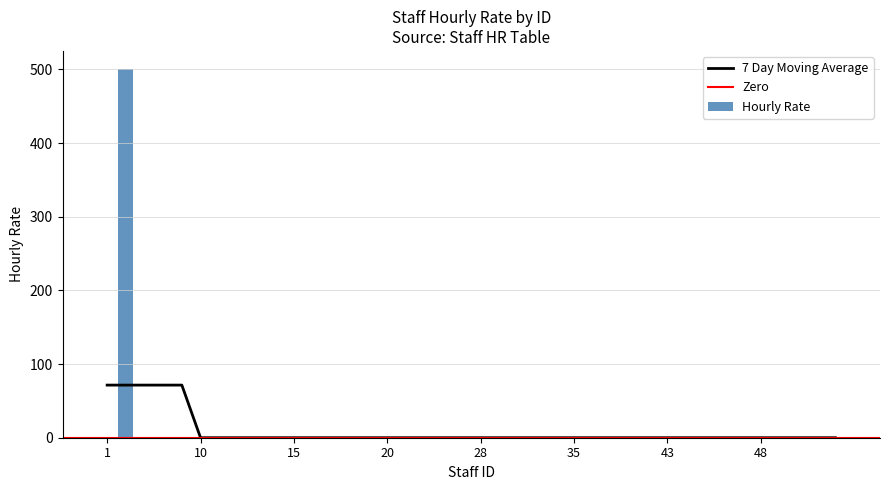

How many values exceed 0?

1